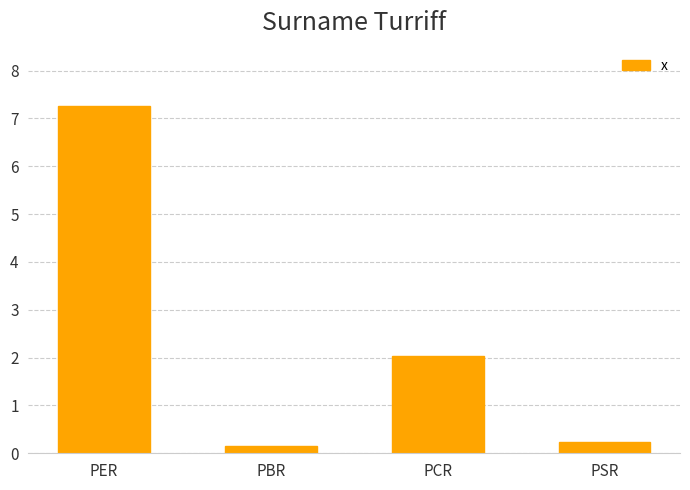

What value does the data have at PCR?

2.0